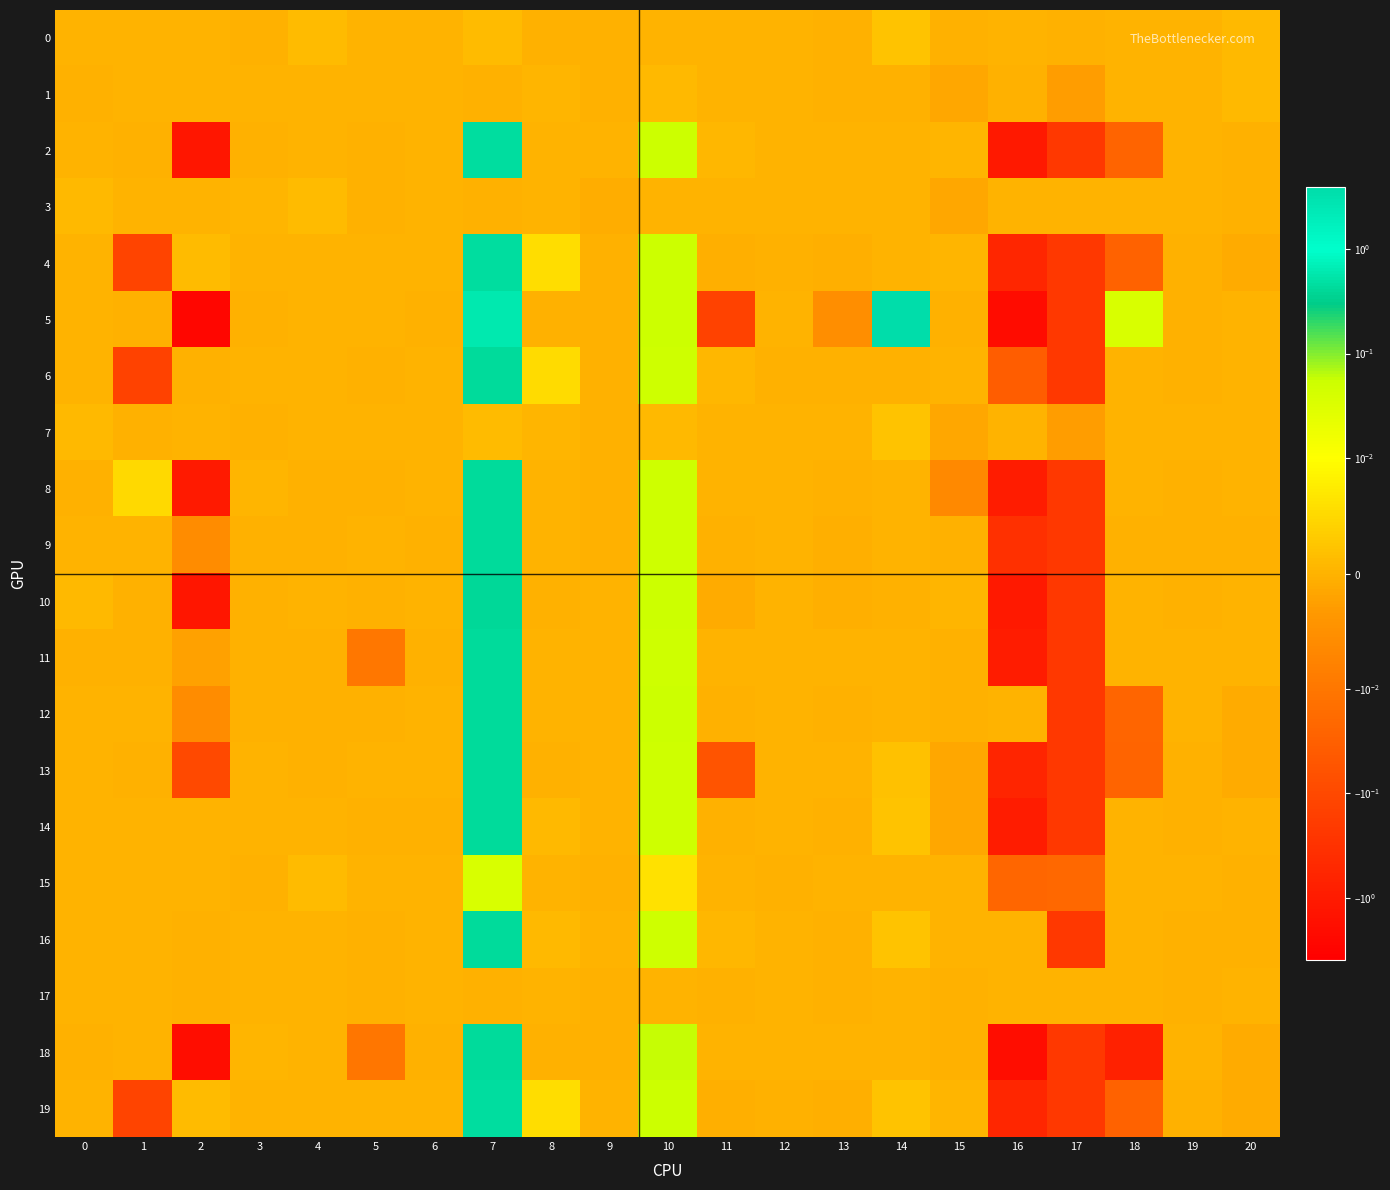

Which series has the widest spread of values?

5